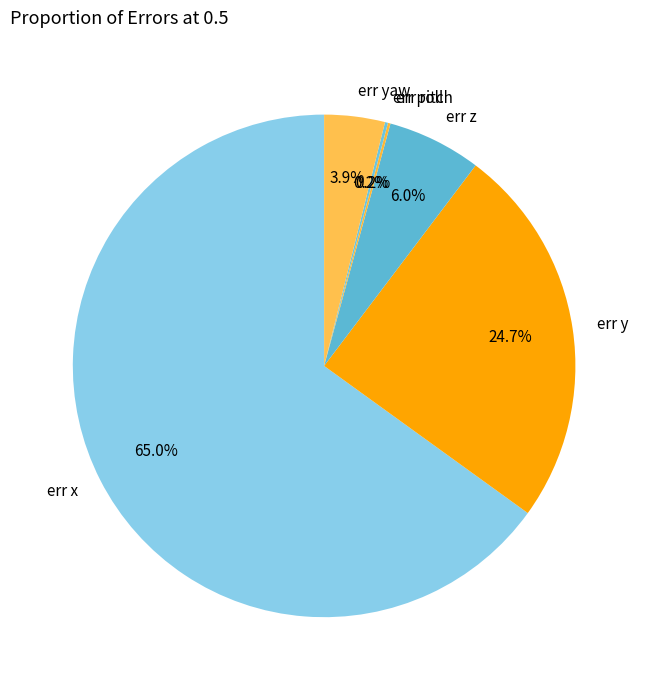

Does any single category account for the majority?

Yes